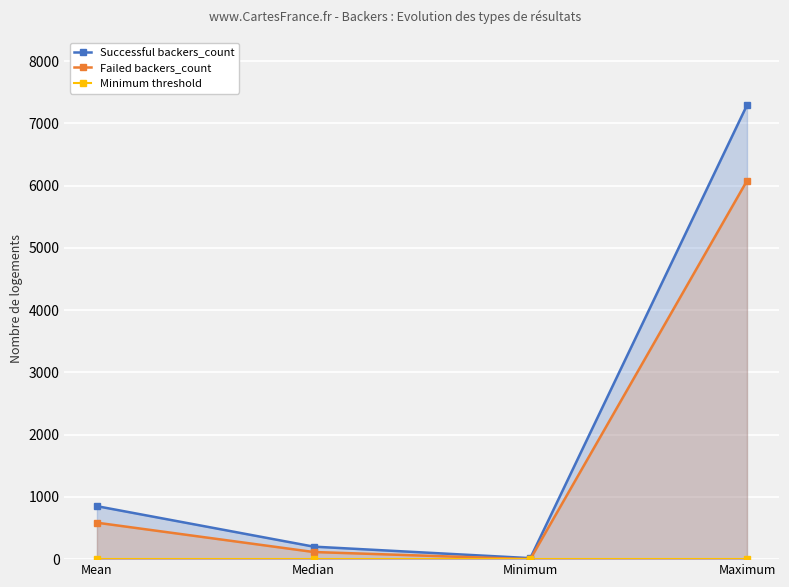

Is the value of Failed backers_count at Mean greater than the value of Successful backers_count at Mean?

No